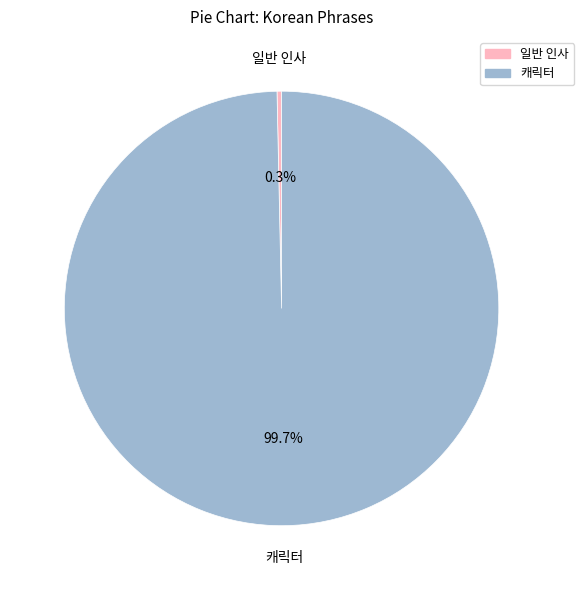

Is there a majority slice in this chart?

Yes